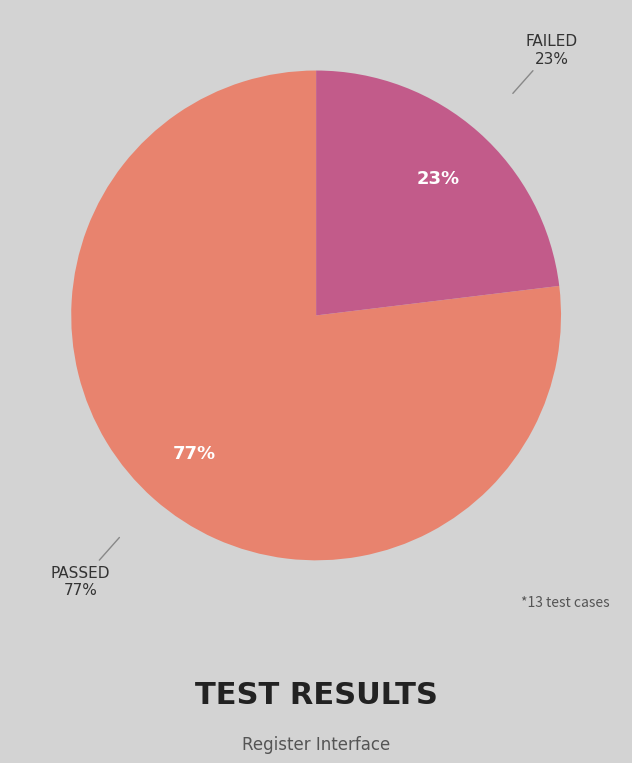

What percentage is the failed slice, to the nearest percent?

23%